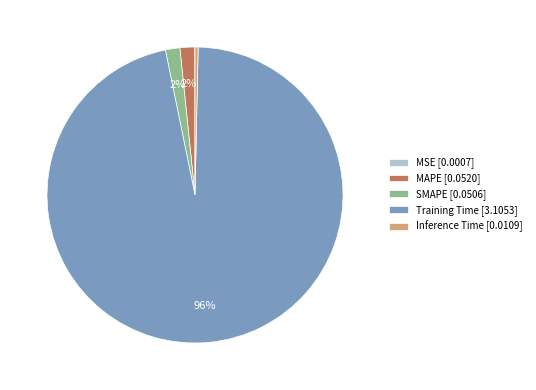

True or false: Inference Time [0.0109] accounts for 0% of the total.

True